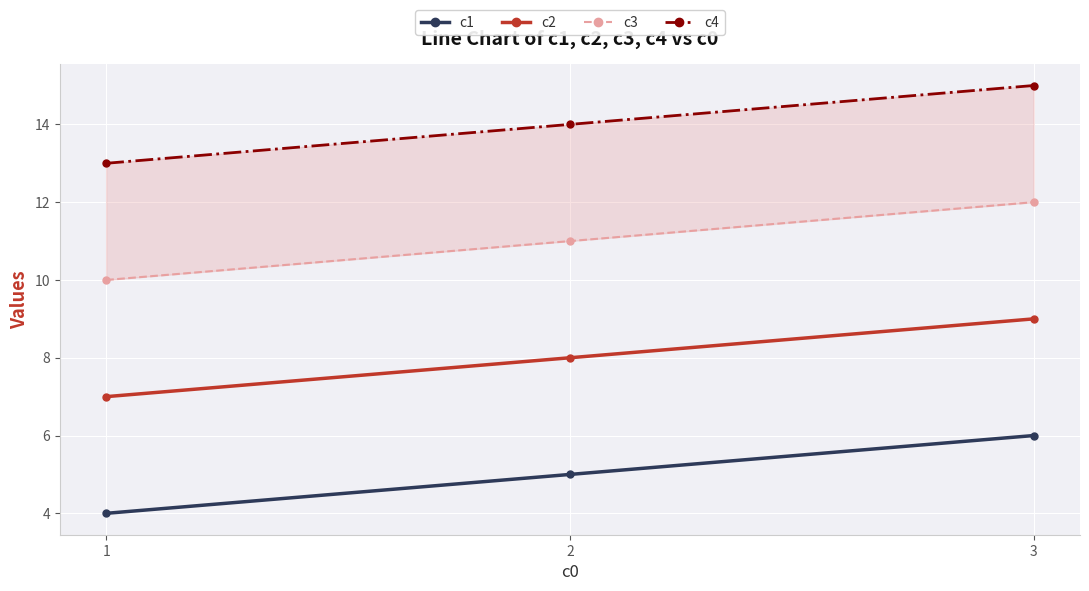

What value does the c4 series have at 3?

15